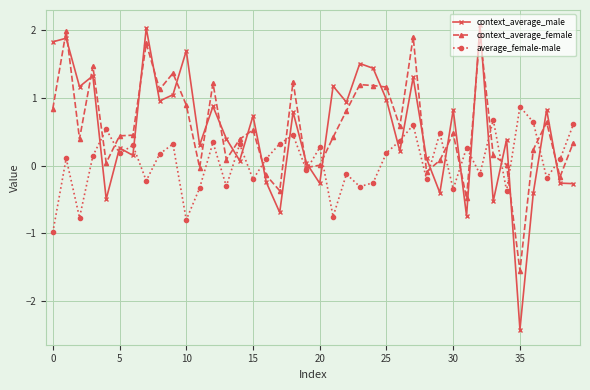

What is the value of the average_female-male point at the 30th from the left?

0.5